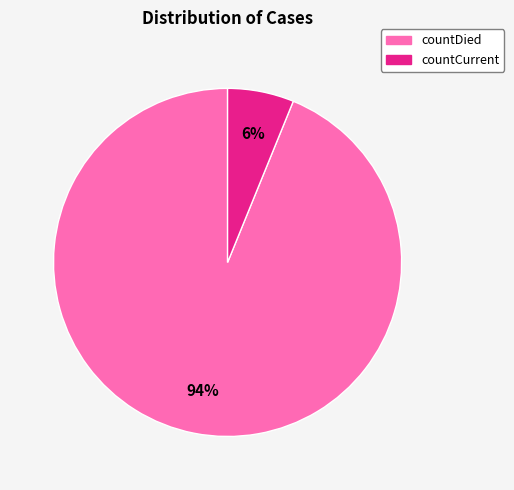

To the nearest percent, what is the average slice percentage?

50%